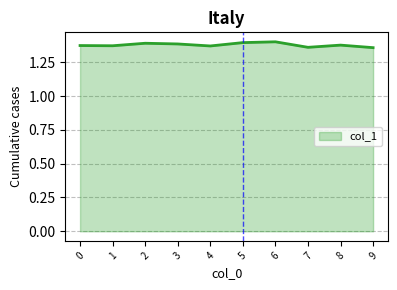

The chart shows a value of 1.4 at 4. True or false?

True